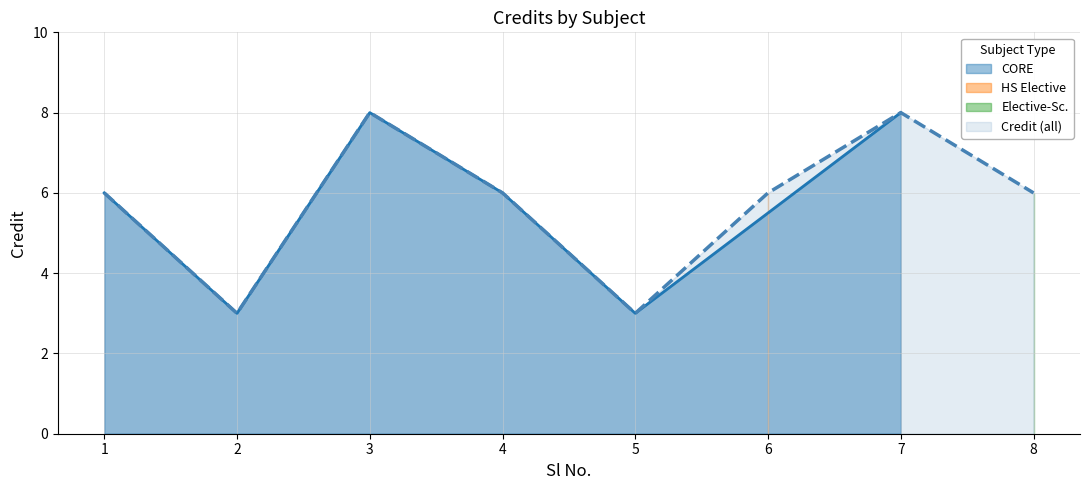

What is the difference between the maximum and minimum values?

5